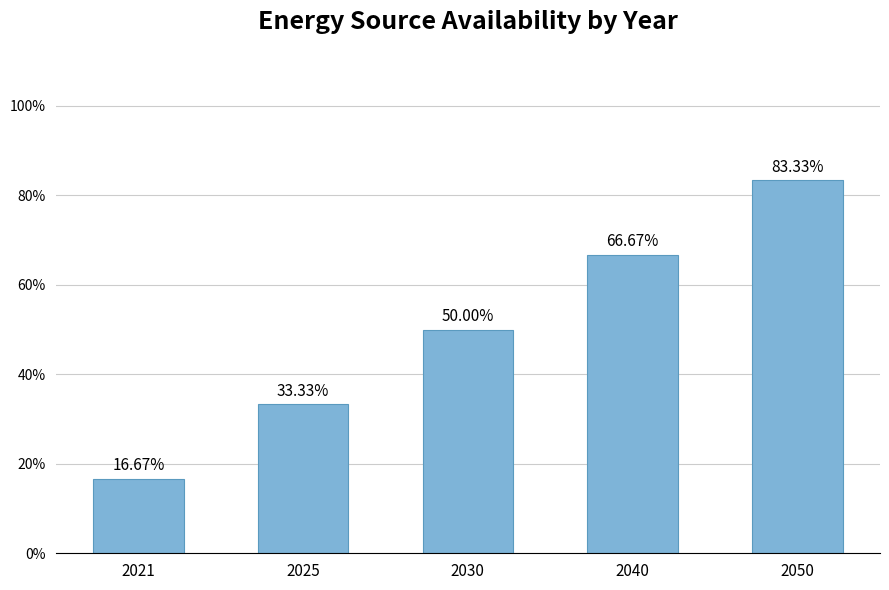

What is the average value?

0.5